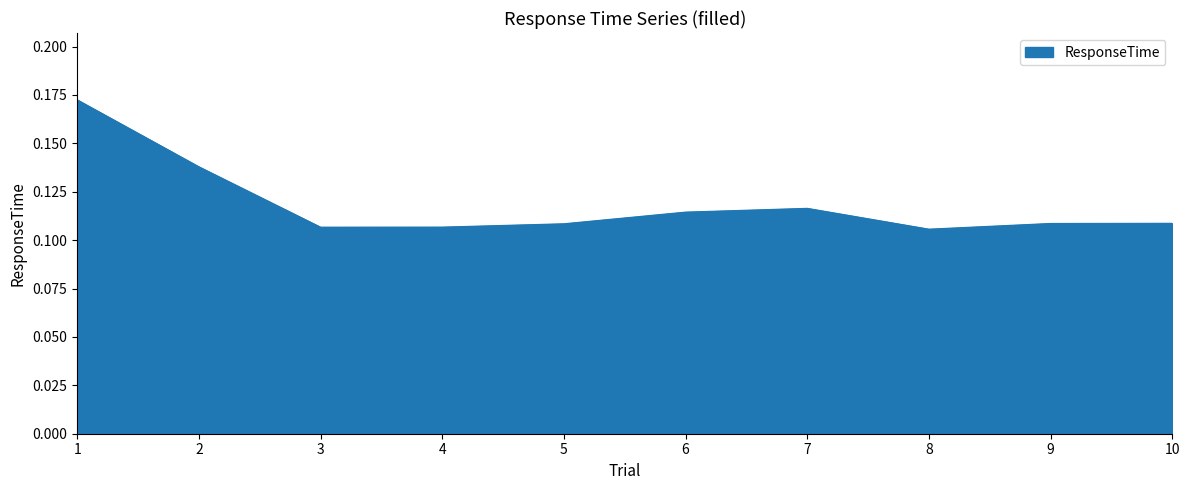

True or false: the data shows 0.2 at 7.

False